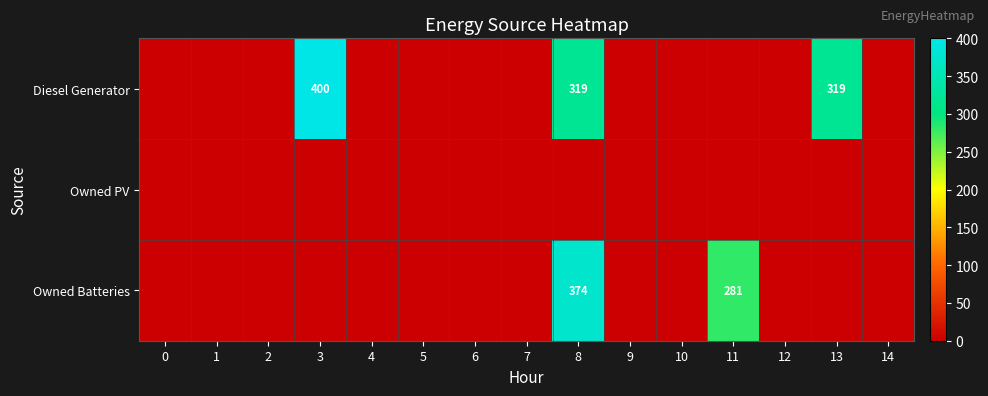

The Owned Batteries series shows -149 at 13. True or false?

False